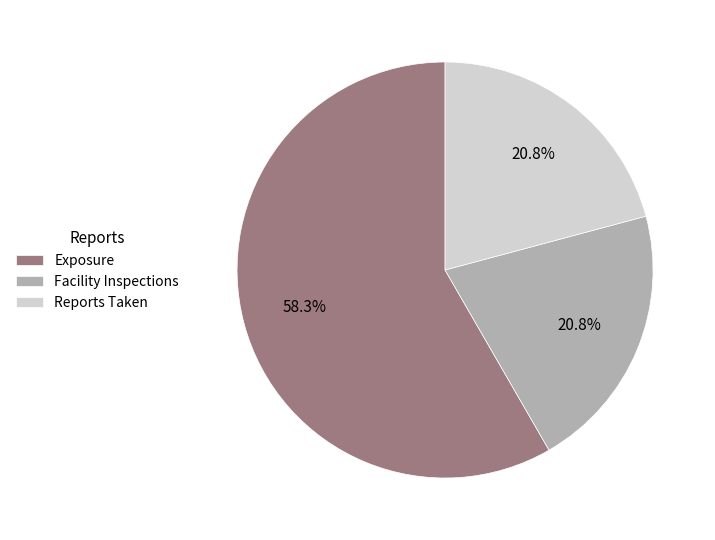

True or false: Facility Inspections accounts for 12% of the total.

False